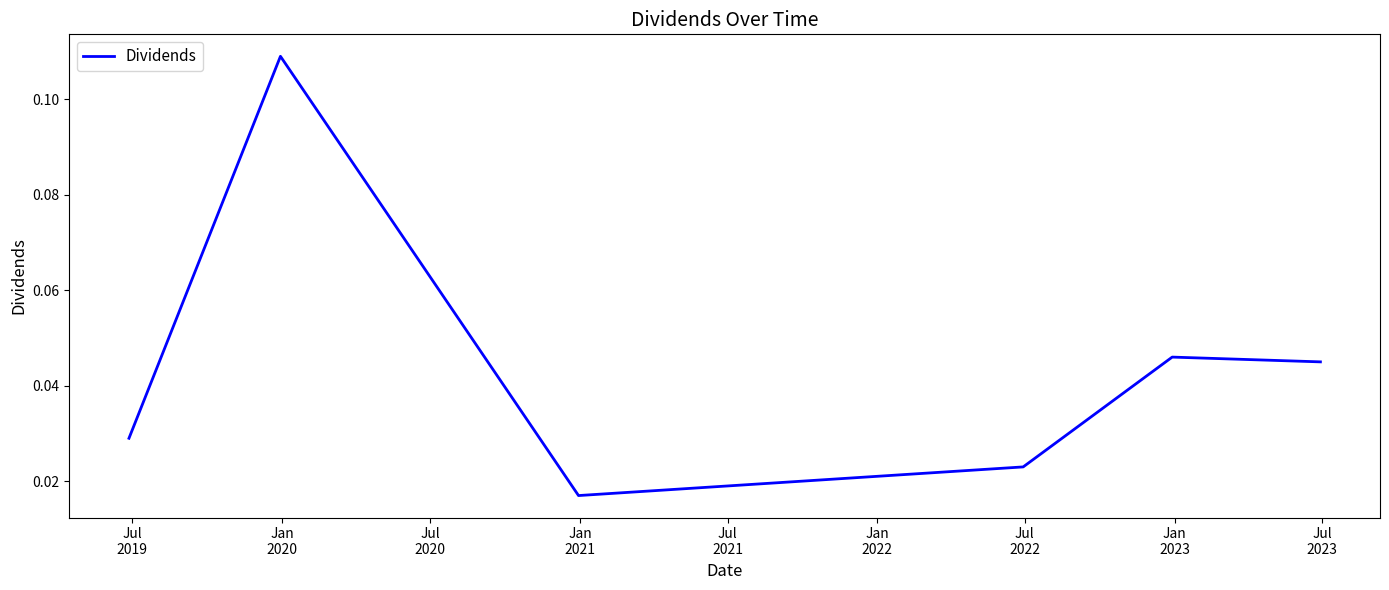

What is the sum of all values?

0.3